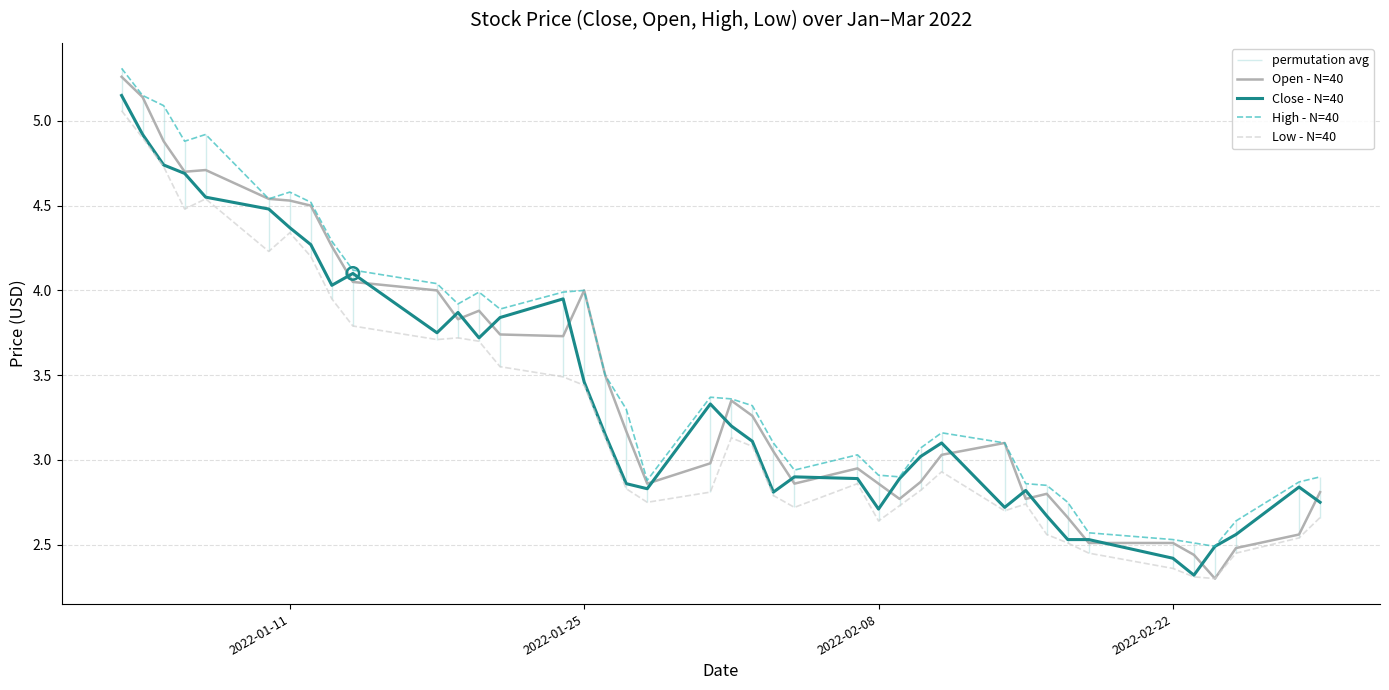

Which series has the largest total across all categories?

High - N=40